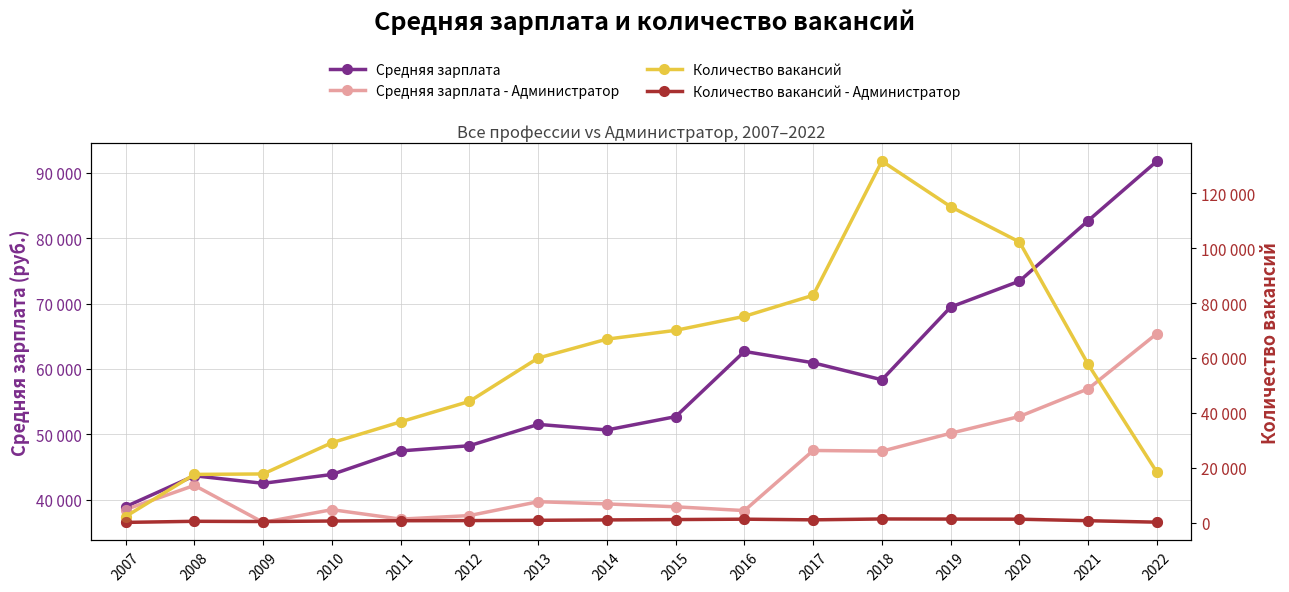

In Количество вакансий, how many points are higher than both neighbors (excluding endpoints)?

1